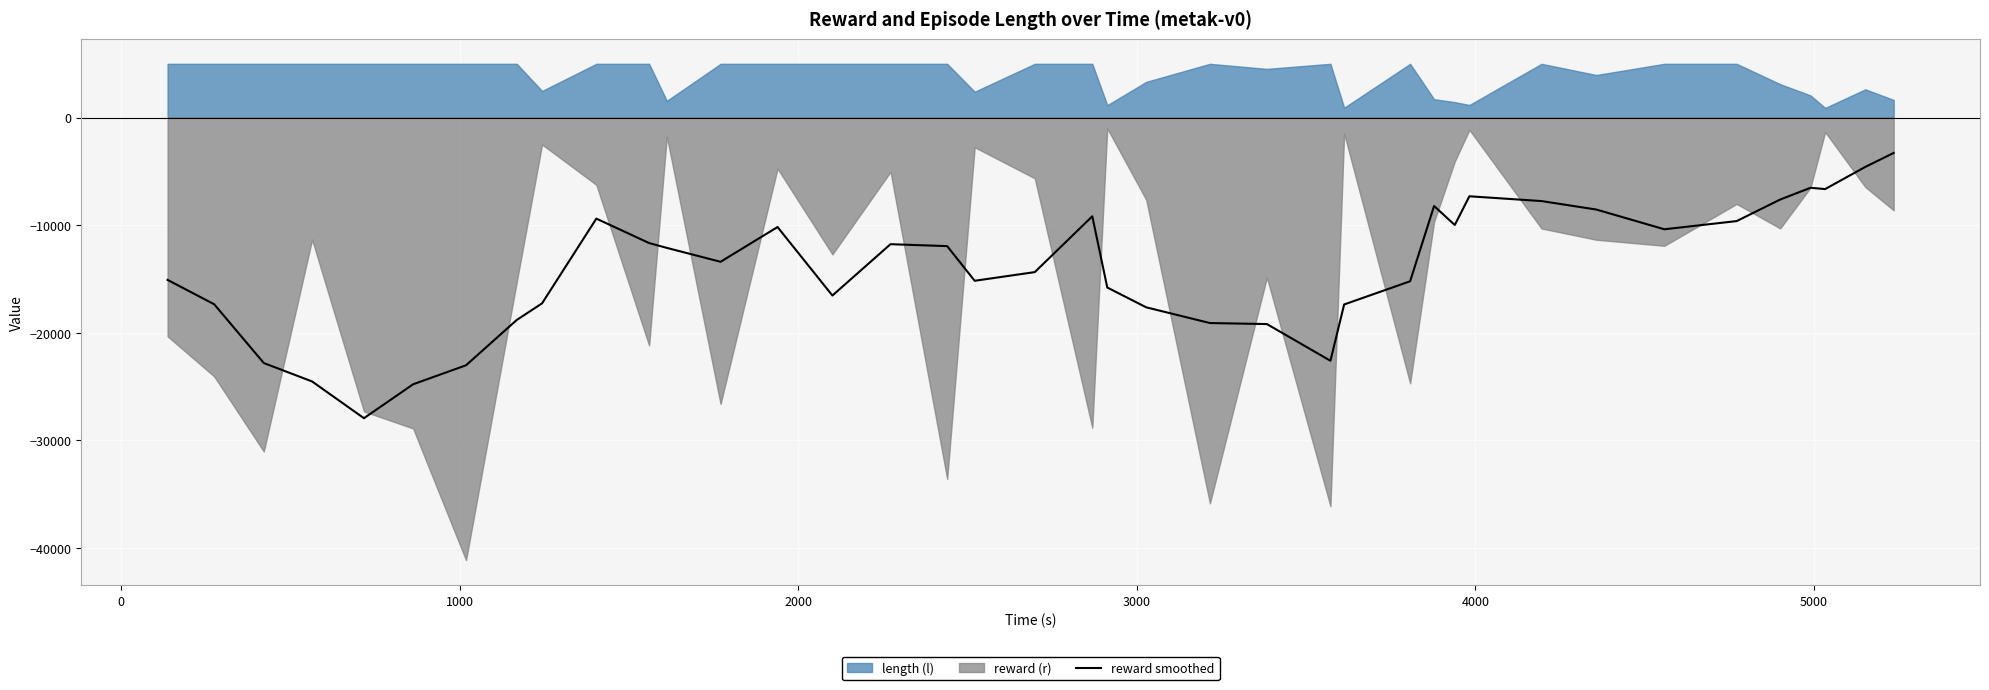

What is the highest value of the reward smoothed series?

-3281.3